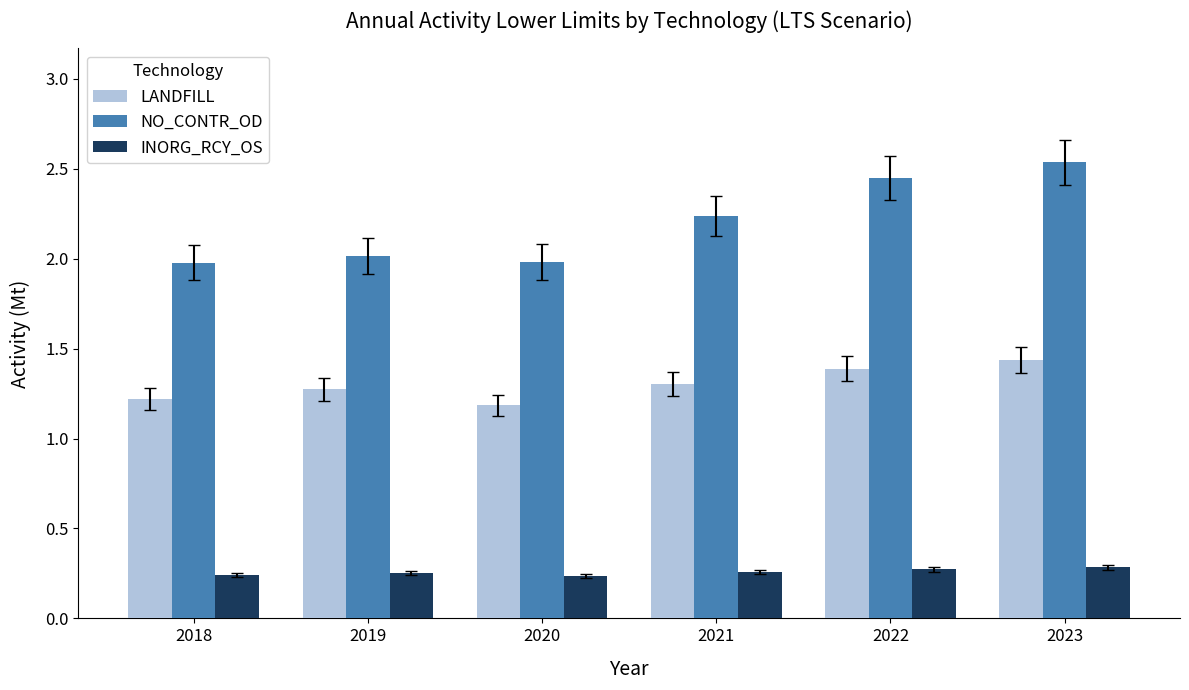

Rank the series at 2021 from highest to lowest value.

NO_CONTR_OD, LANDFILL, INORG_RCY_OS